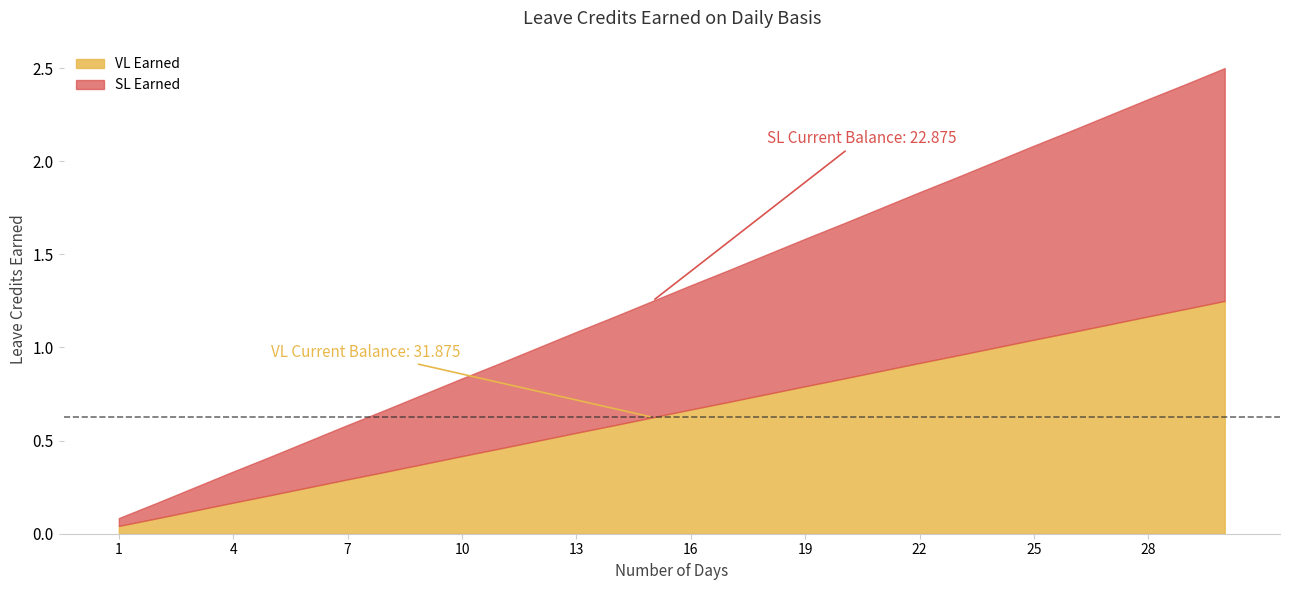

Which series has the largest total across all categories?

VL Earned